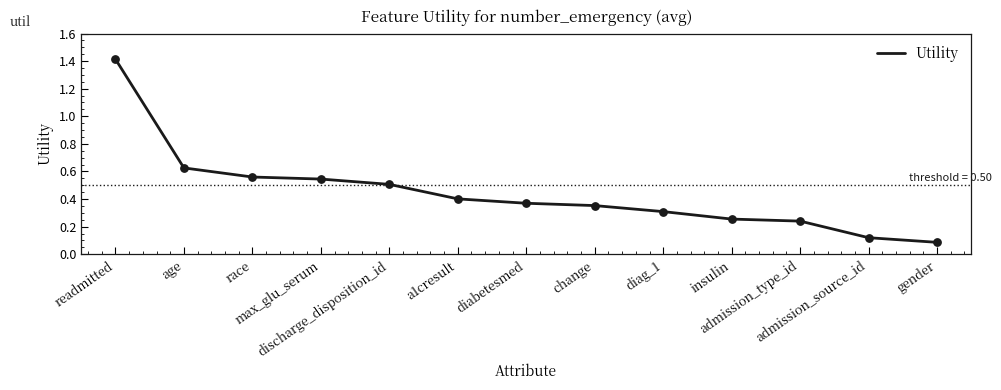

What is the change in value from race to change?

-0.2